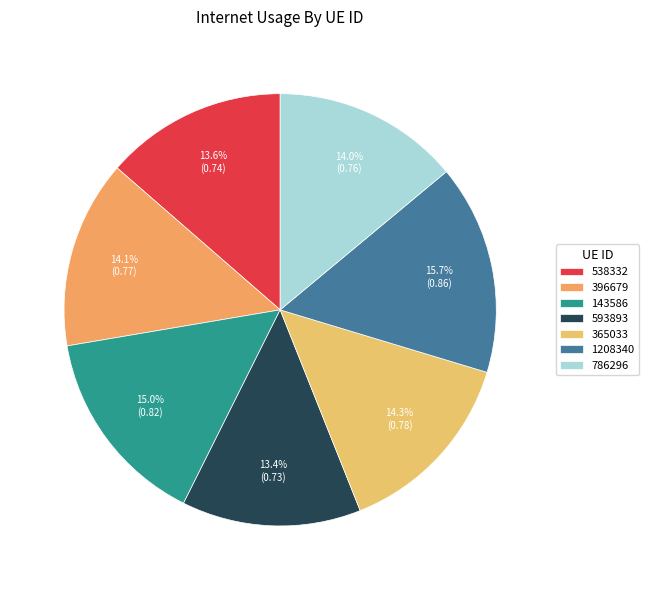

To the nearest percent, what portion does 593893 represent?

13%